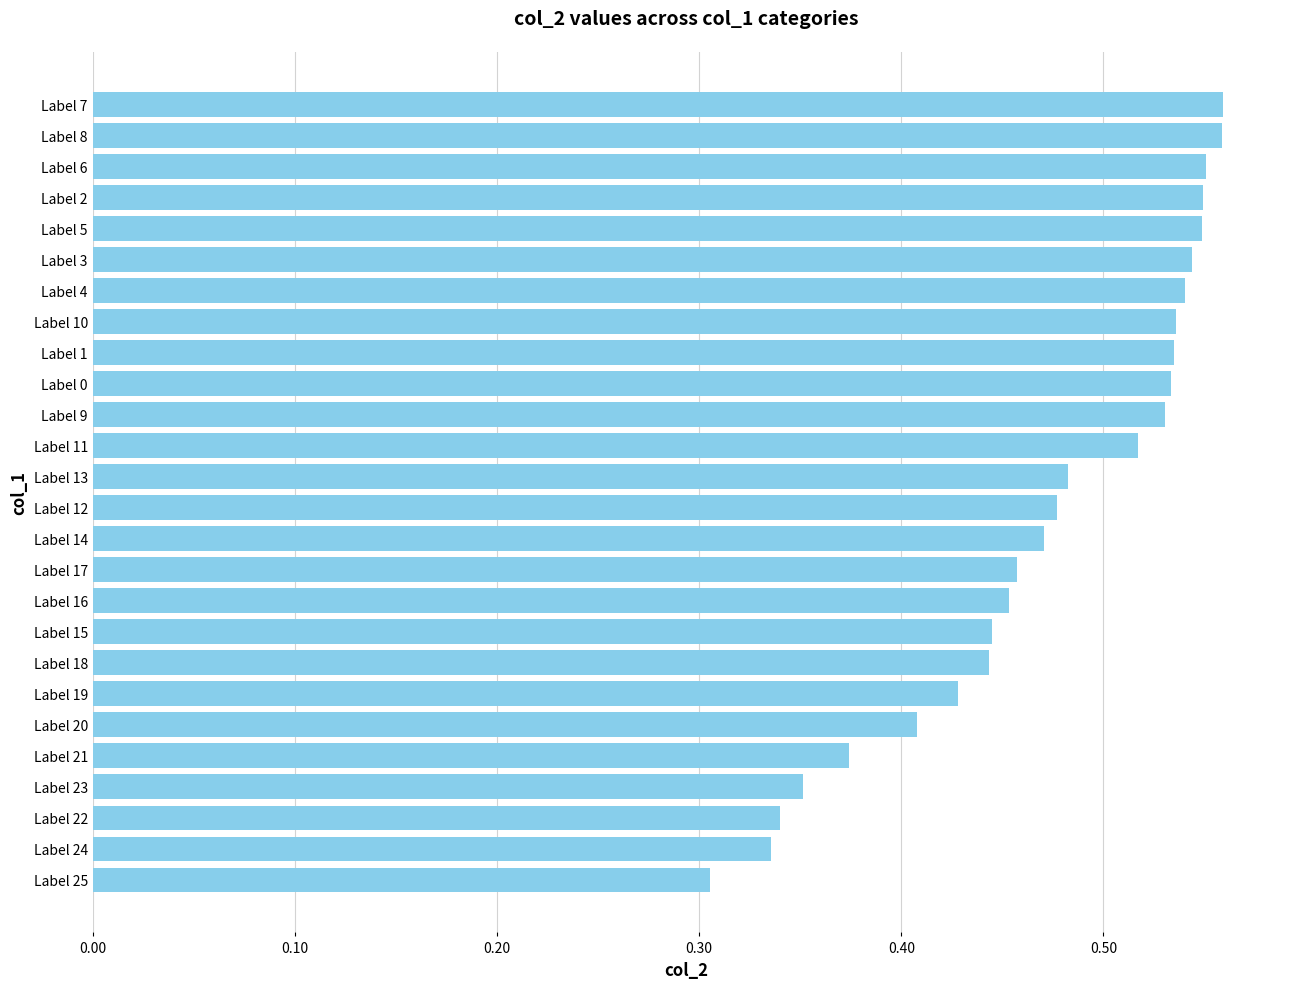

Is it true that the value at Label 11 is 0.1?

False